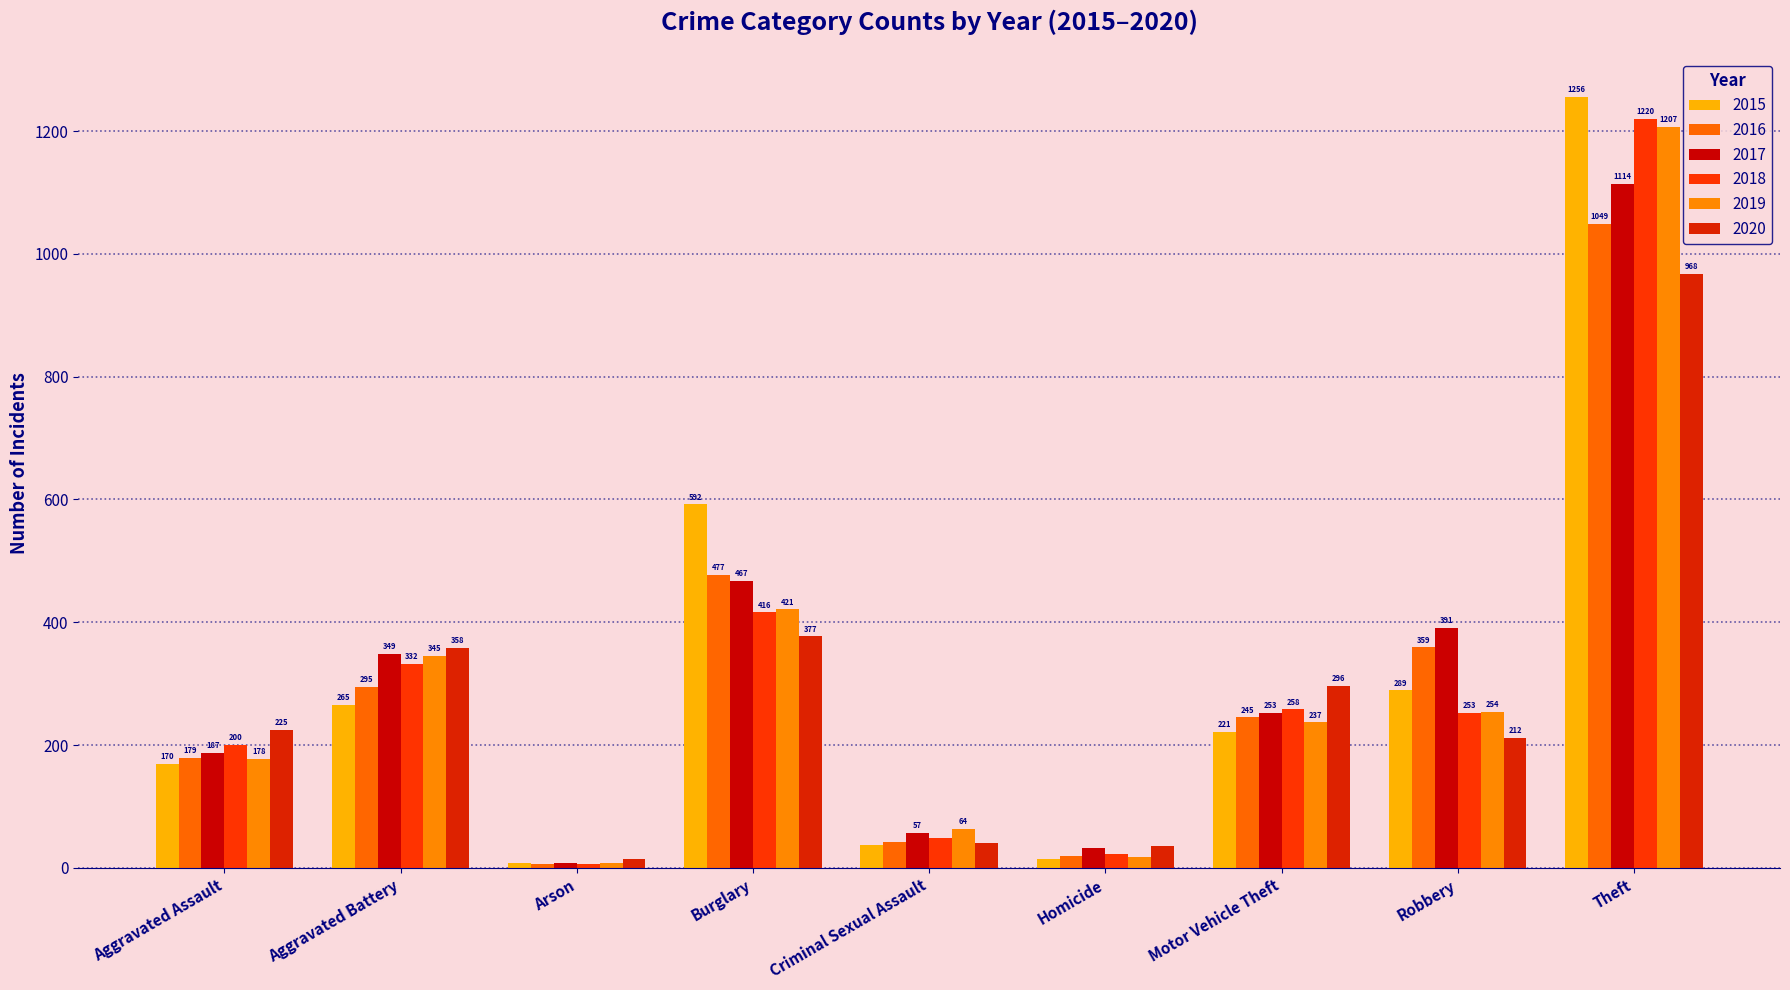

At which category does the chart reach its minimum across all series?

Arson